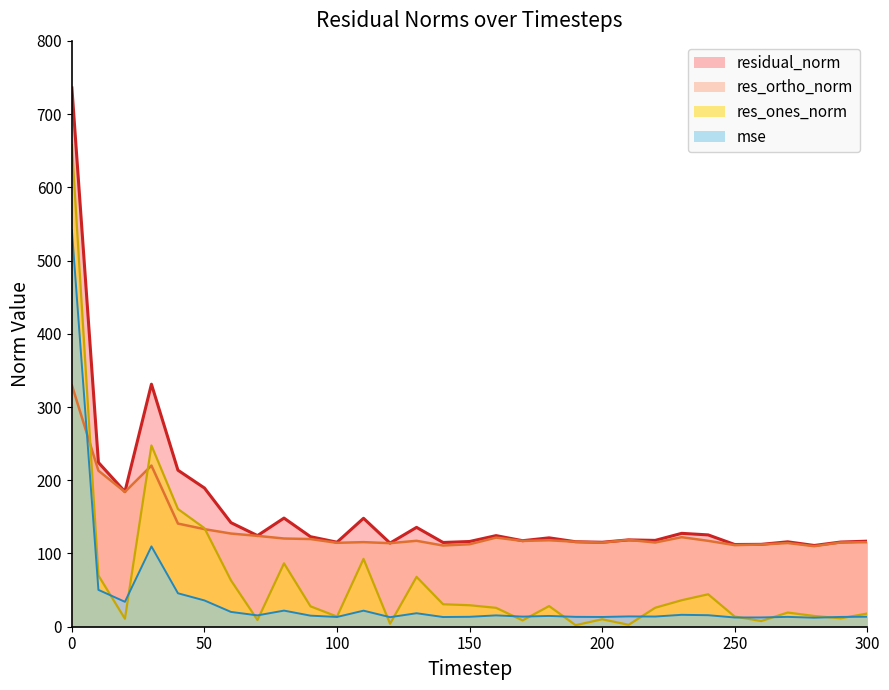

Which has a higher value, 220 or 100?

220